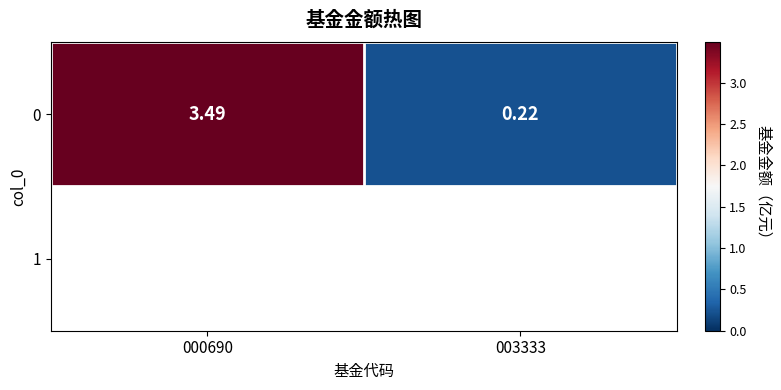

How many data points are less than 3?

1